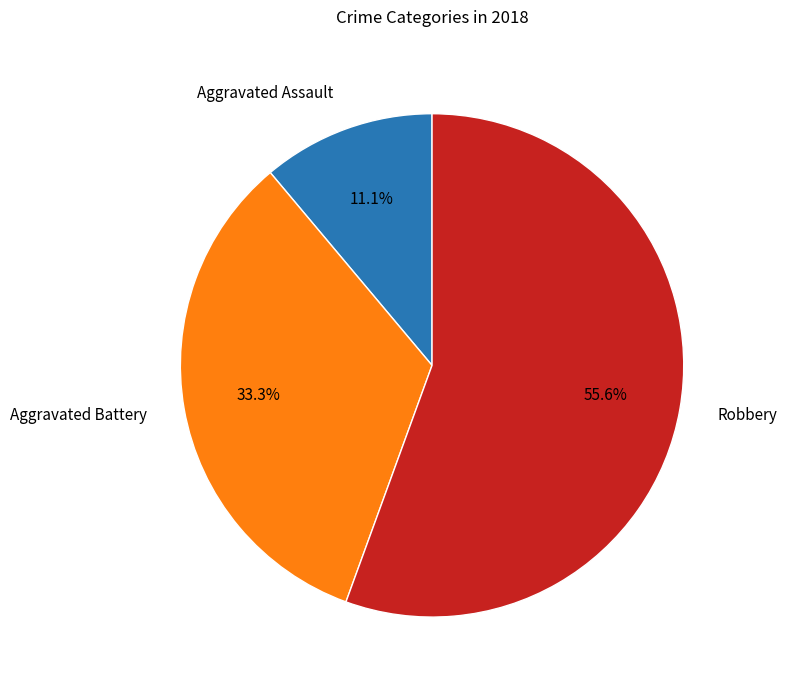

Do Aggravated Assault and Aggravated Battery together represent more than half of the pie?

No